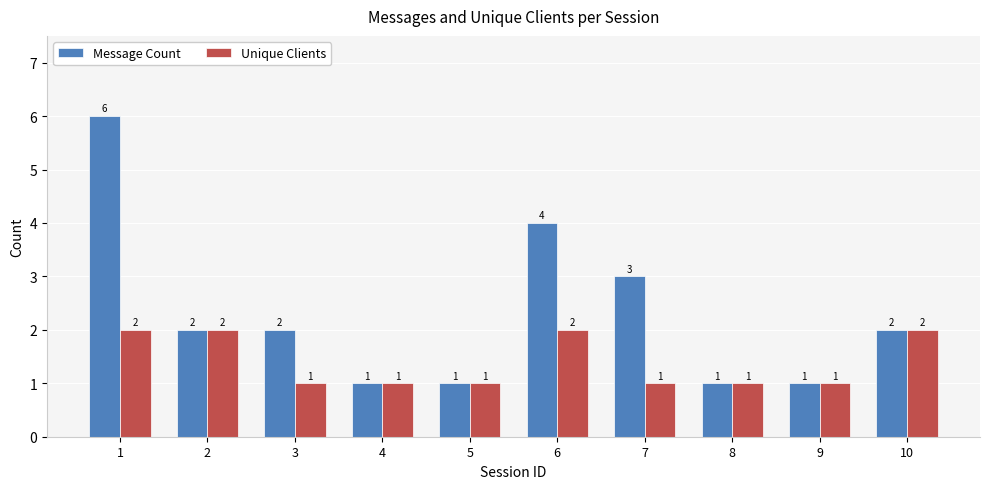

The value of Unique Clients at 8 is 2. True or false?

False